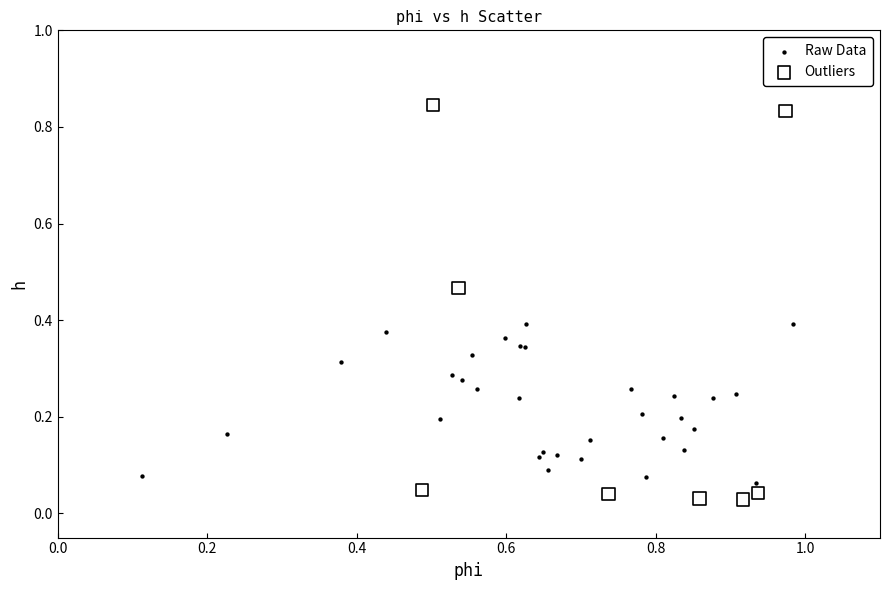

Which series has the largest Y range (max minus min)?

Outliers